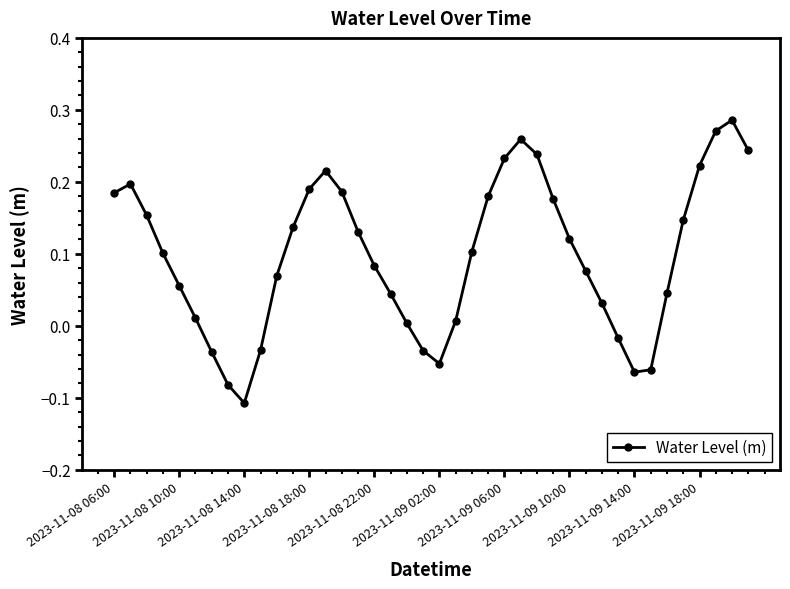

How many lines are shown in the chart?

1